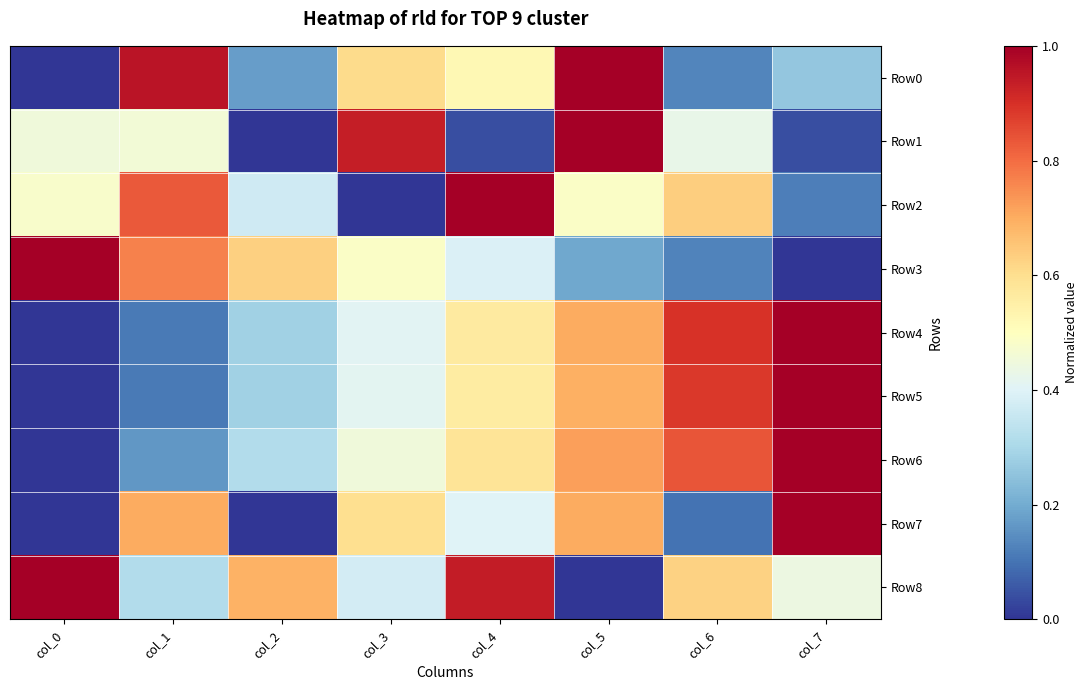

Rank the series by their maximum value, from highest to lowest.

Row0, Row1, Row2, Row3, Row4, Row5, Row6, Row7, Row8